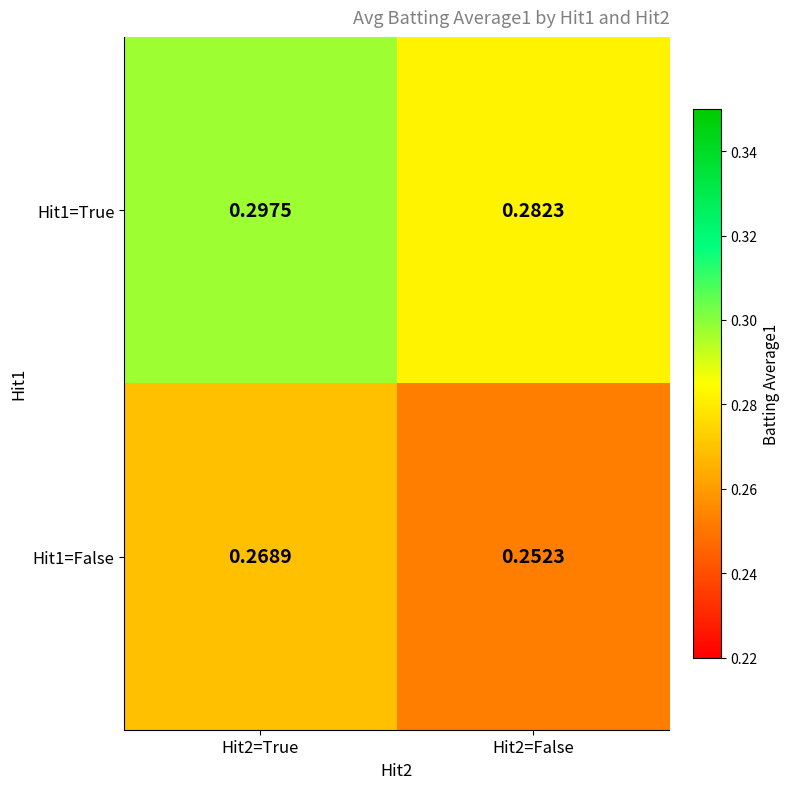

Is the value of Hit1=True at Hit2=False greater than the value of Hit1=False at Hit2=True?

Yes